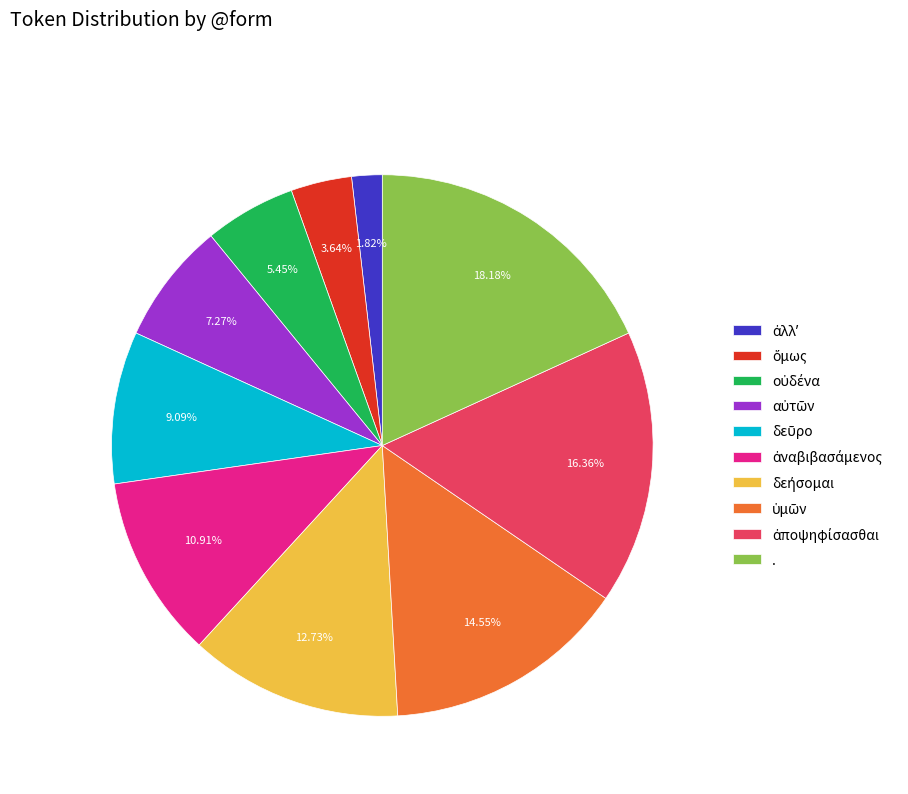

What is the largest slice in the pie chart?

.